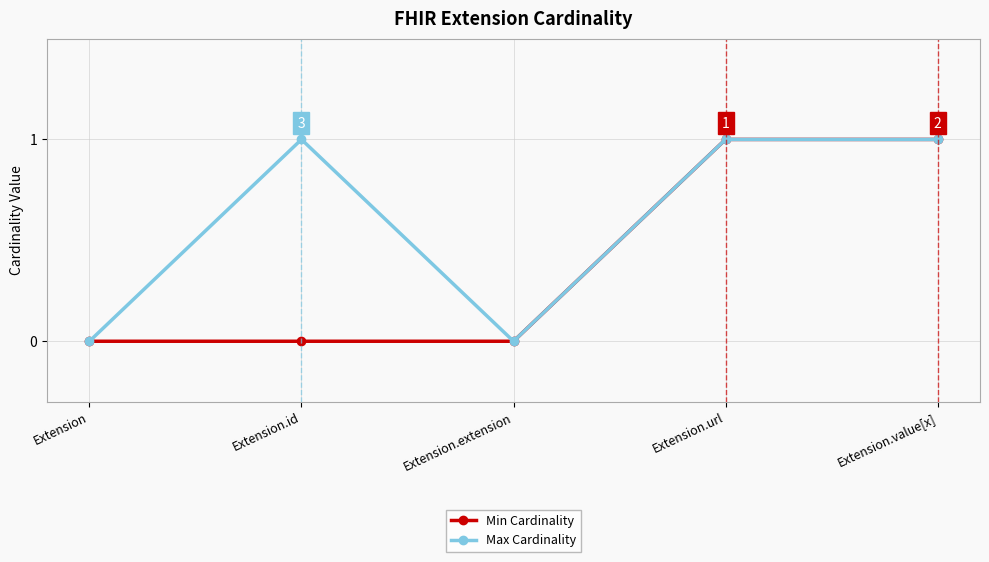

True or false: Min Cardinality has a value of 2 at Extension.value[x].

False